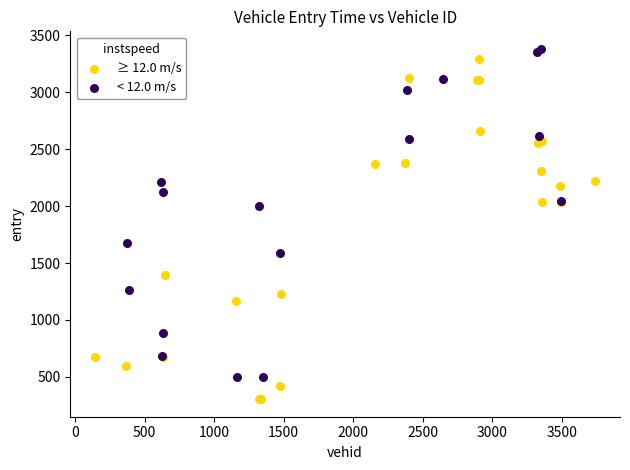

Which series contains the lowest Y value?

≥ 12.0 m/s